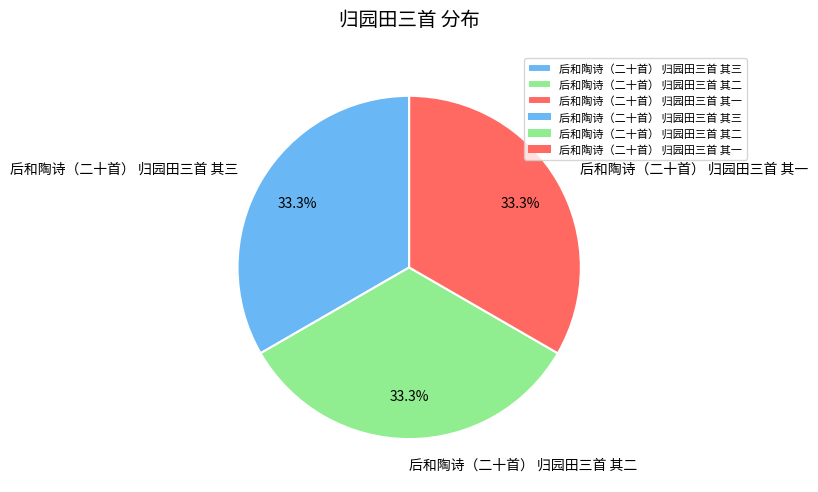

Do 后和陶诗（二十首） 归园田三首 其一 and 后和陶诗（二十首） 归园田三首 其二 together represent more than half of the pie?

Yes